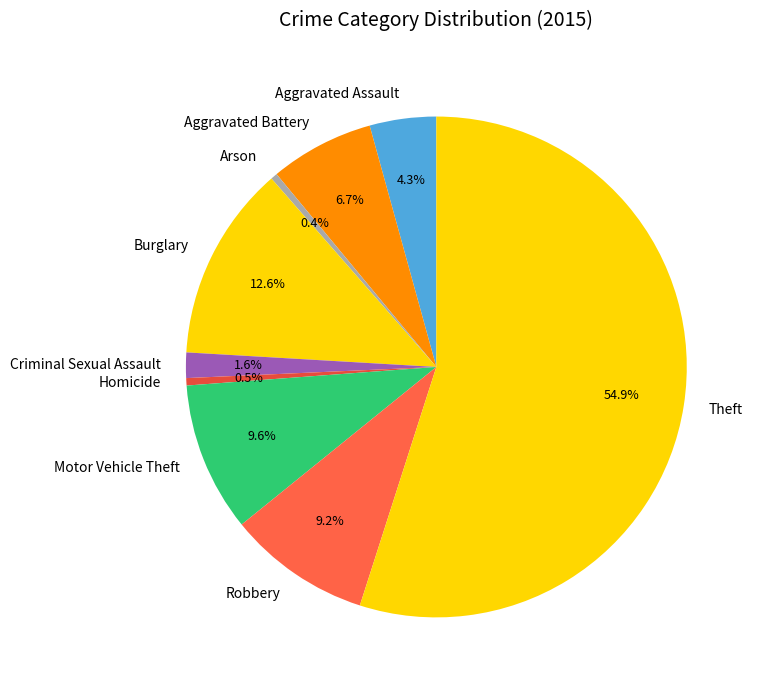

To the nearest percent, what is the combined percentage of Aggravated Battery and Theft?

62%